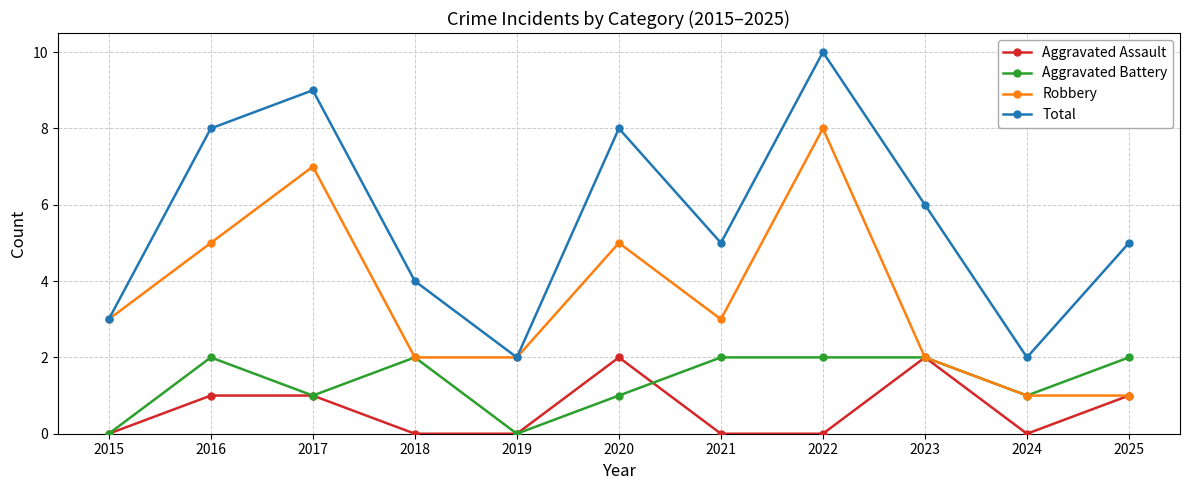

Reading left to right, transcribe all the data shown in this chart.

Aggravated Assault: 0	1	1	0	0	2	0	0	2	0	1
Aggravated Battery: 0	2	1	2	0	1	2	2	2	1	2
Robbery: 3	5	7	2	2	5	3	8	2	1	1
Total: 3	8	9	4	2	8	5	10	6	2	5